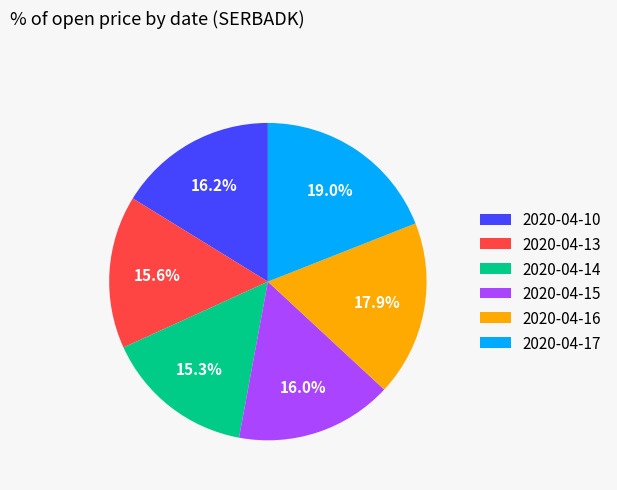

Which category has the biggest portion of the pie?

2020-04-17